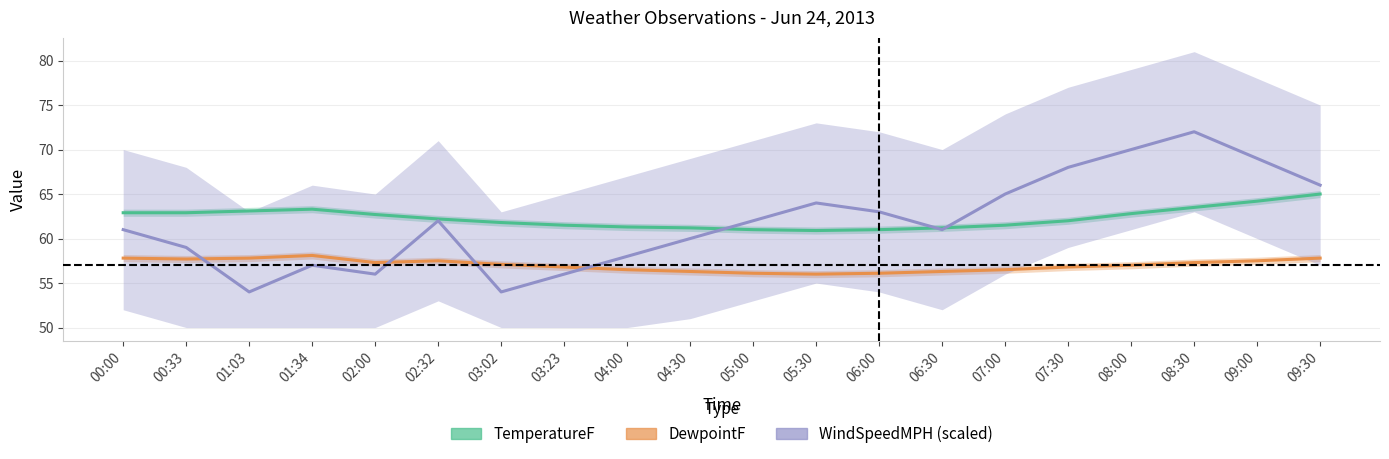

What is the greatest value displayed?

72.0